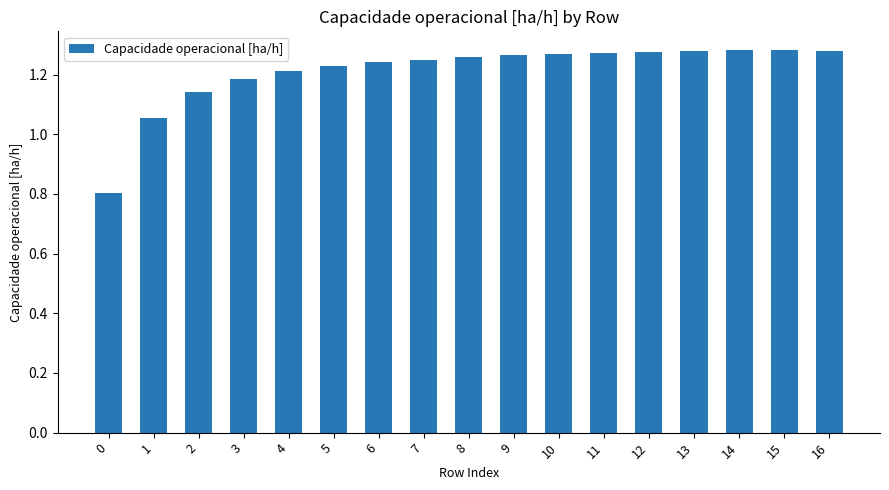

Is it true that the value at 14 is 0.8?

False